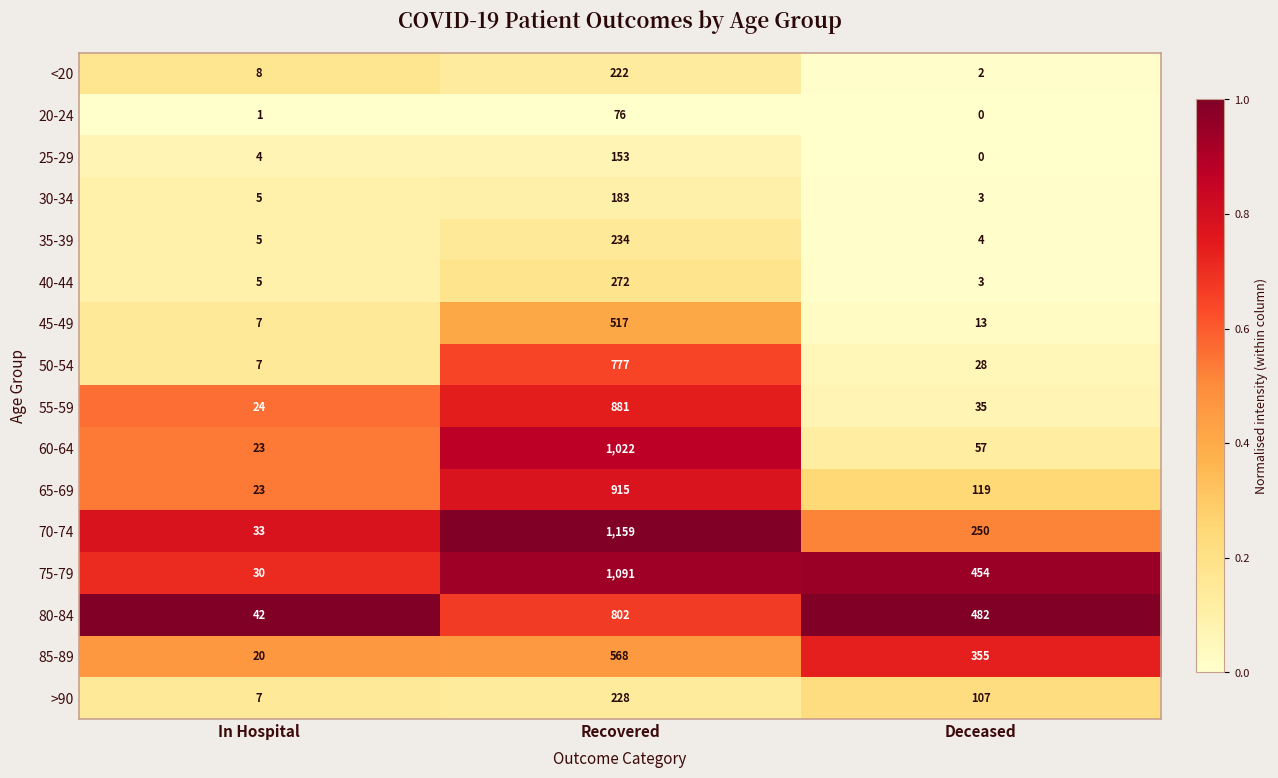

The 35-39 series shows 4 at Deceased. True or false?

True